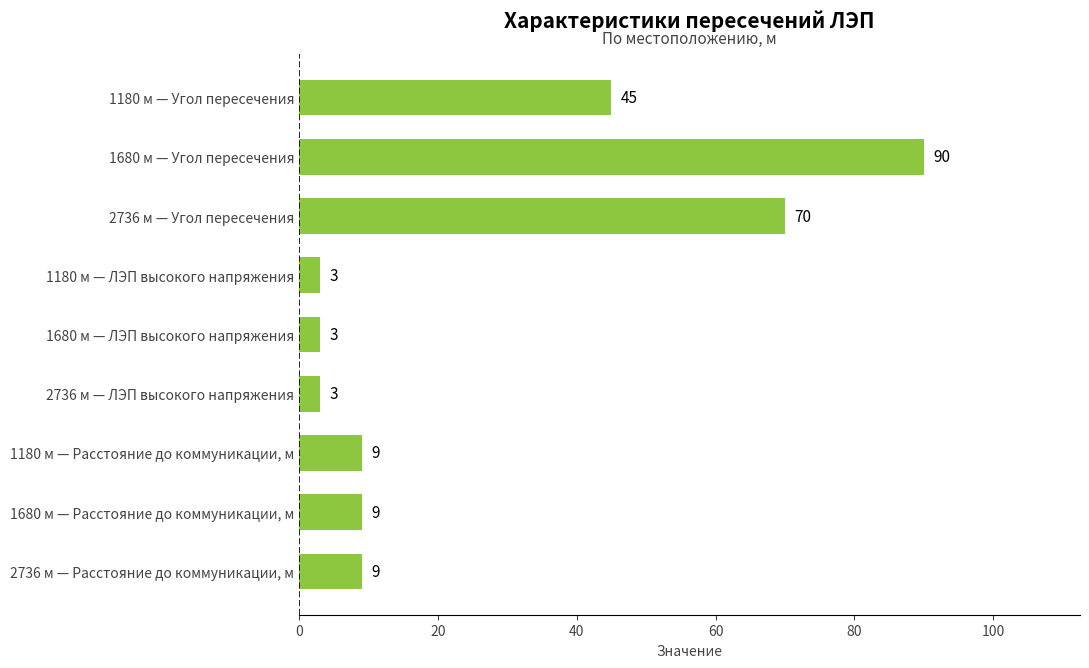

How many bars are there in total?

9